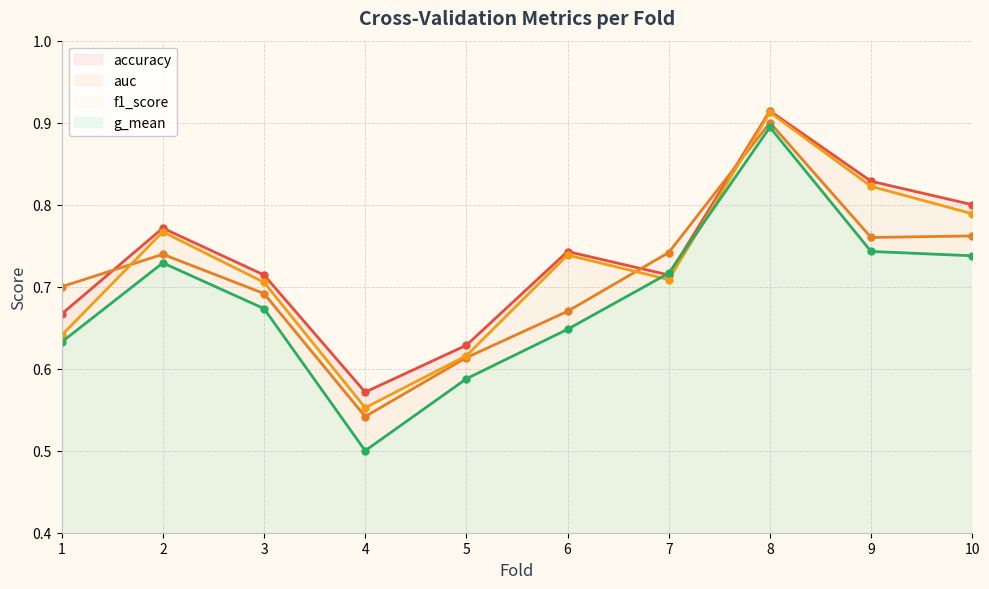

What value does the g_mean series have at 4?

0.5